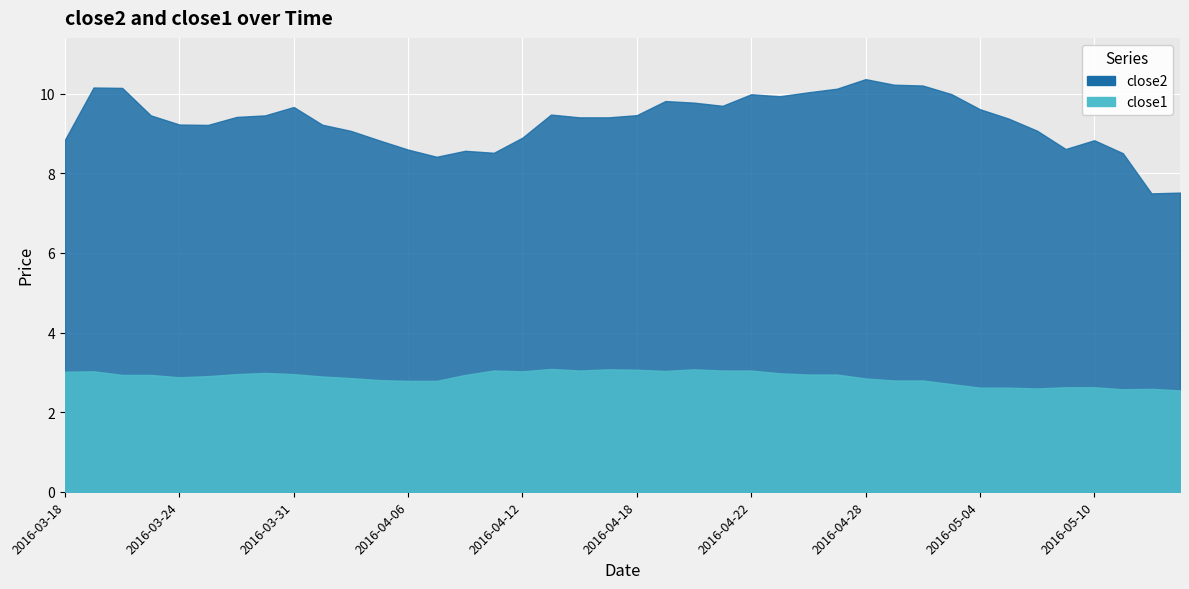

Reading left to right, transcribe all the data shown in this chart.

close2: 2016-03-18=8.8	2016-03-21=10.2	2016-03-22=10.1	2016-03-23=9.5	2016-03-24=9.2	2016-03-28=9.2	2016-03-29=9.4	2016-03-30=9.5	2016-03-31=9.7	2016-04-01=9.2	2016-04-04=9.1	2016-04-05=8.8	2016-04-06=8.6	2016-04-07=8.4	2016-04-08=8.6	2016-04-11=8.5	2016-04-12=8.9	2016-04-13=9.5	2016-04-14=9.4	2016-04-15=9.4	2016-04-18=9.5	2016-04-19=9.8	2016-04-20=9.8	2016-04-21=9.7	2016-04-22=10.0	2016-04-25=9.9	2016-04-26=10.0	2016-04-27=10.1	2016-04-28=10.4	2016-04-29=10.2	2016-05-02=10.2	2016-05-03=10.0	2016-05-04=9.6	2016-05-05=9.4	2016-05-06=9.1	2016-05-09=8.6	2016-05-10=8.8	2016-05-11=8.5	2016-05-12=7.5	2016-05-13=7.5
close1: 2016-03-18=3.0	2016-03-21=3.0	2016-03-22=2.9	2016-03-23=2.9	2016-03-24=2.9	2016-03-28=2.9	2016-03-29=3.0	2016-03-30=3.0	2016-03-31=3.0	2016-04-01=2.9	2016-04-04=2.9	2016-04-05=2.8	2016-04-06=2.8	2016-04-07=2.8	2016-04-08=2.9	2016-04-11=3.0	2016-04-12=3.0	2016-04-13=3.1	2016-04-14=3.0	2016-04-15=3.1	2016-04-18=3.1	2016-04-19=3.0	2016-04-20=3.1	2016-04-21=3.0	2016-04-22=3.0	2016-04-25=3.0	2016-04-26=2.9	2016-04-27=2.9	2016-04-28=2.8	2016-04-29=2.8	2016-05-02=2.8	2016-05-03=2.7	2016-05-04=2.6	2016-05-05=2.6	2016-05-06=2.6	2016-05-09=2.6	2016-05-10=2.6	2016-05-11=2.6	2016-05-12=2.6	2016-05-13=2.5